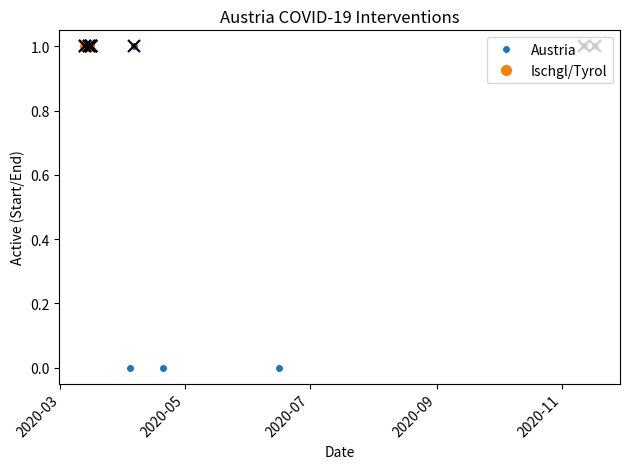

What is the value of the Austria point at the 14th from the left?

1